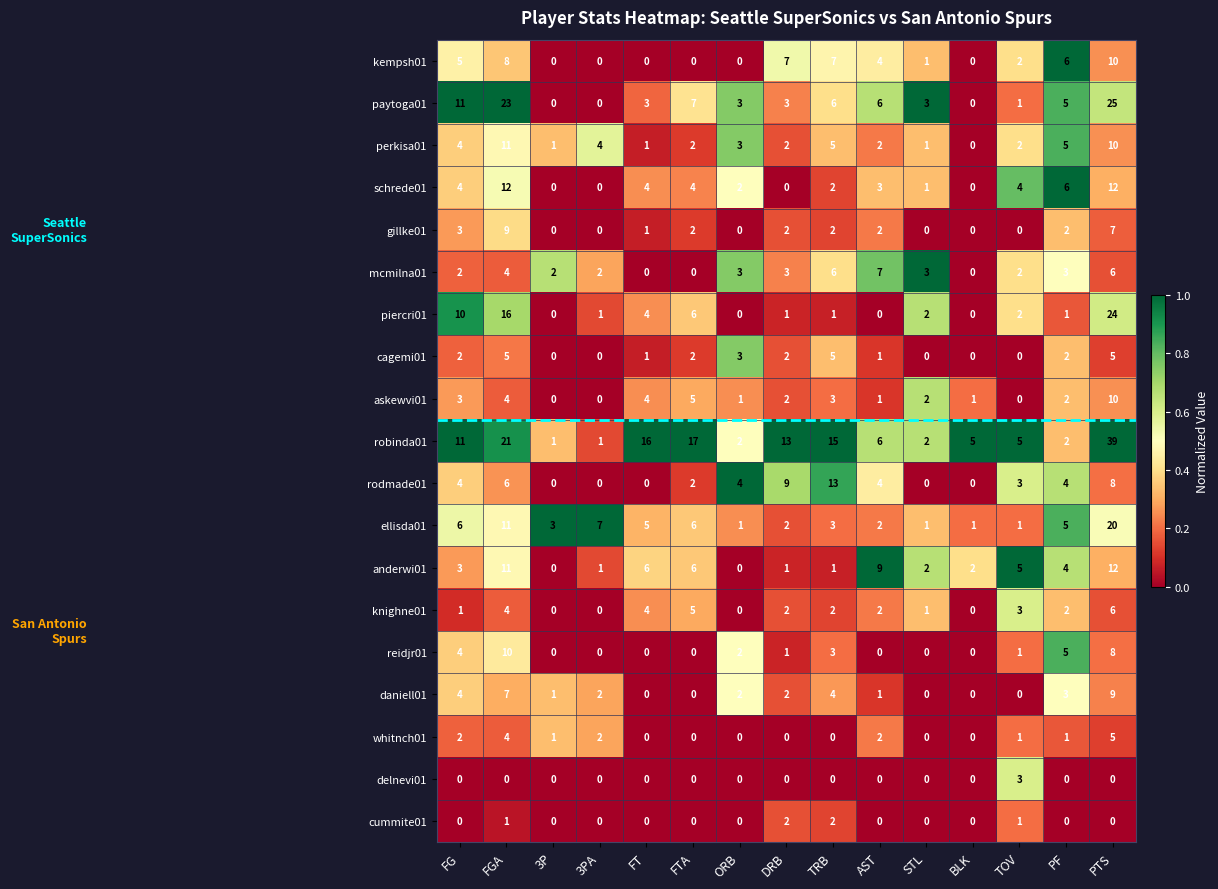

The value of cummite01 at DRB is 2. True or false?

True